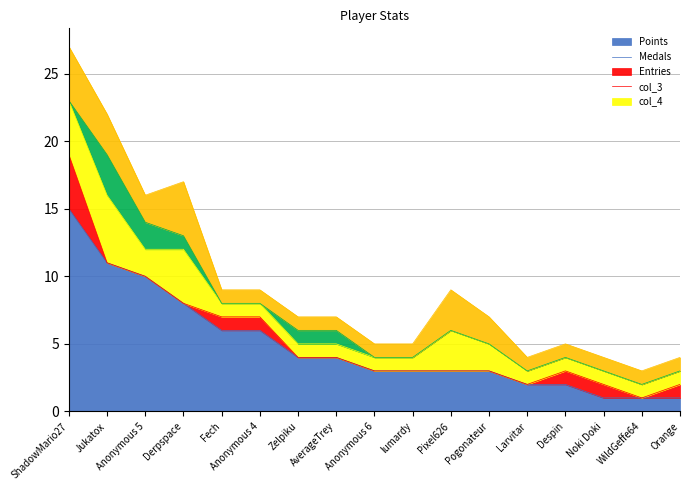

At which category does the chart reach its peak across all series?

ShadowMario27